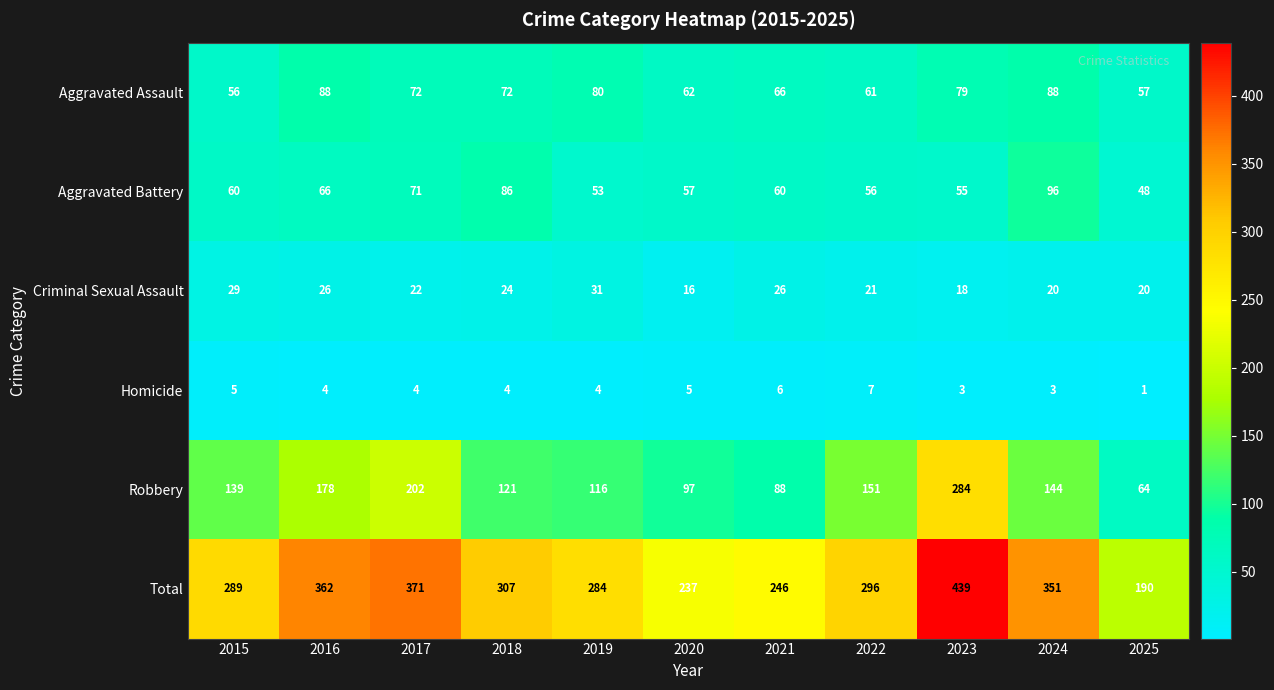

Is it true that Homicide equals 4 at 2023?

False